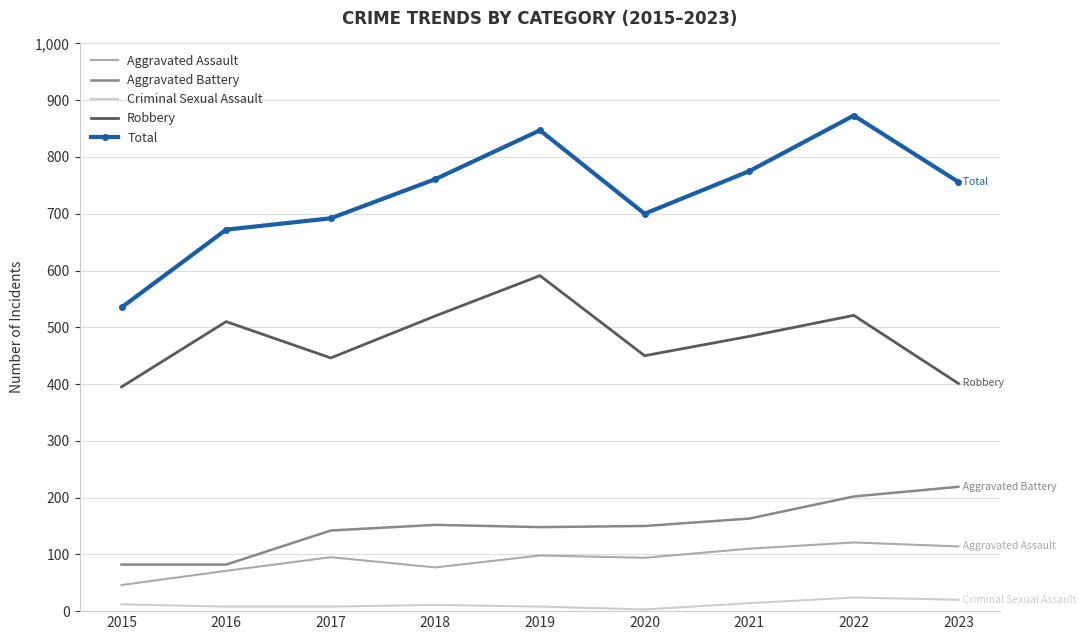

Which series has the largest range (max minus min)?

Total